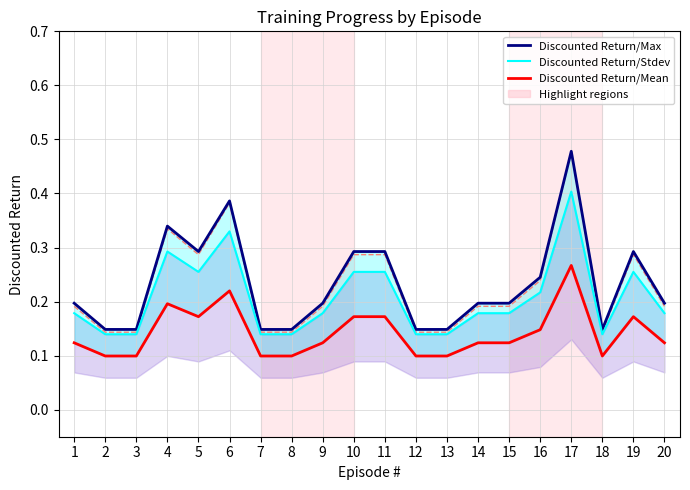

What is the minimum value for Discounted Return/Max?

0.1